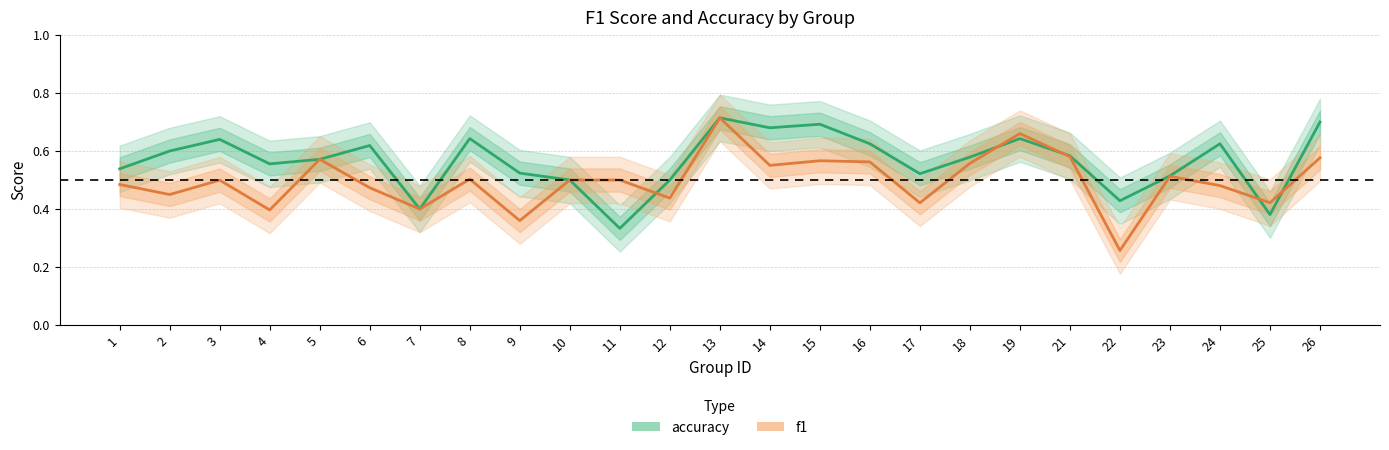

Which label corresponds to the largest value in the chart?

13